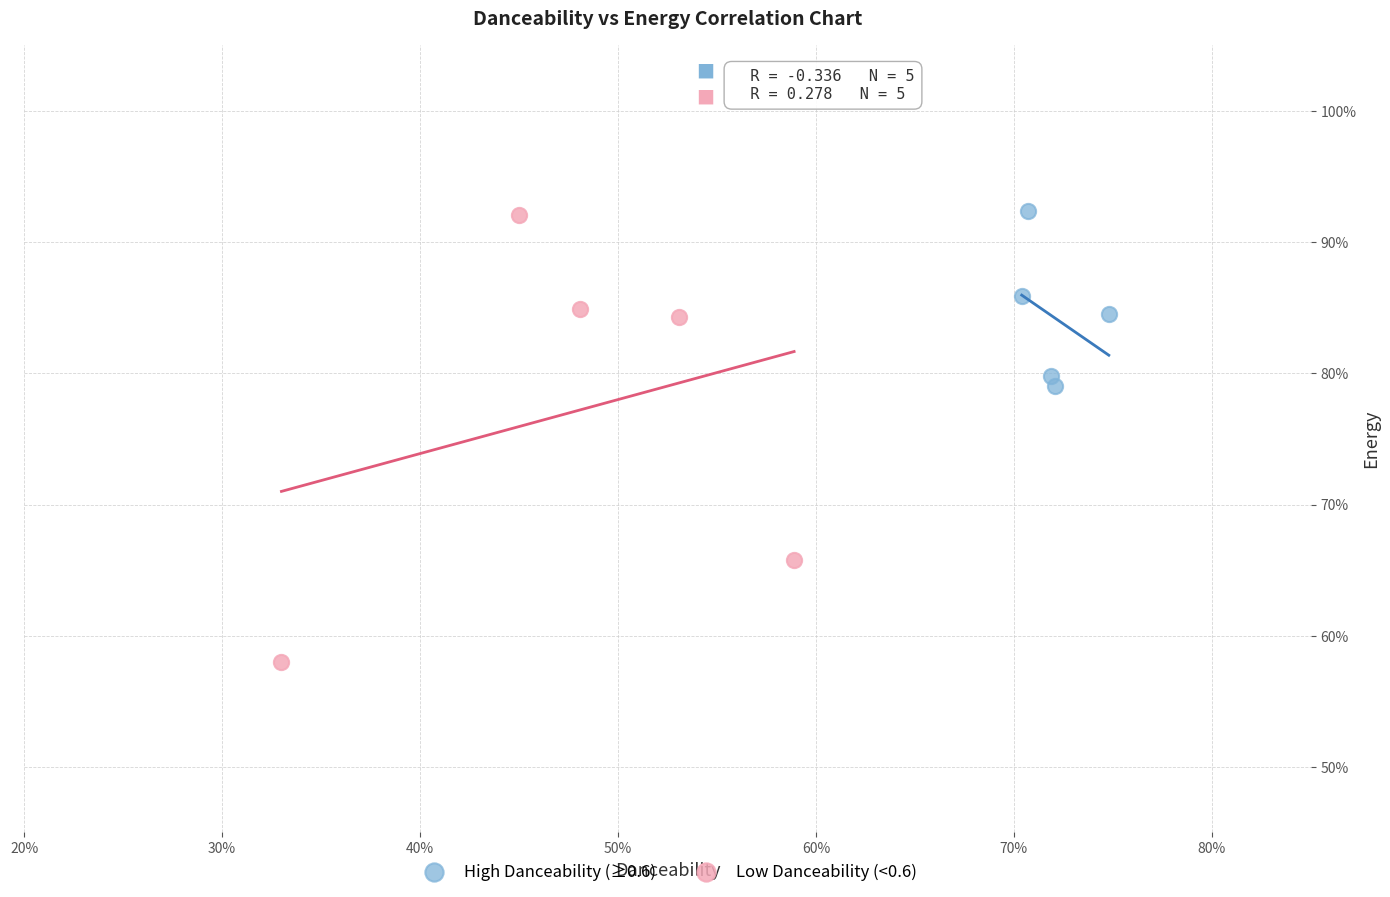

Which series contains the lowest Y value?

Low Danceability (<0.6)